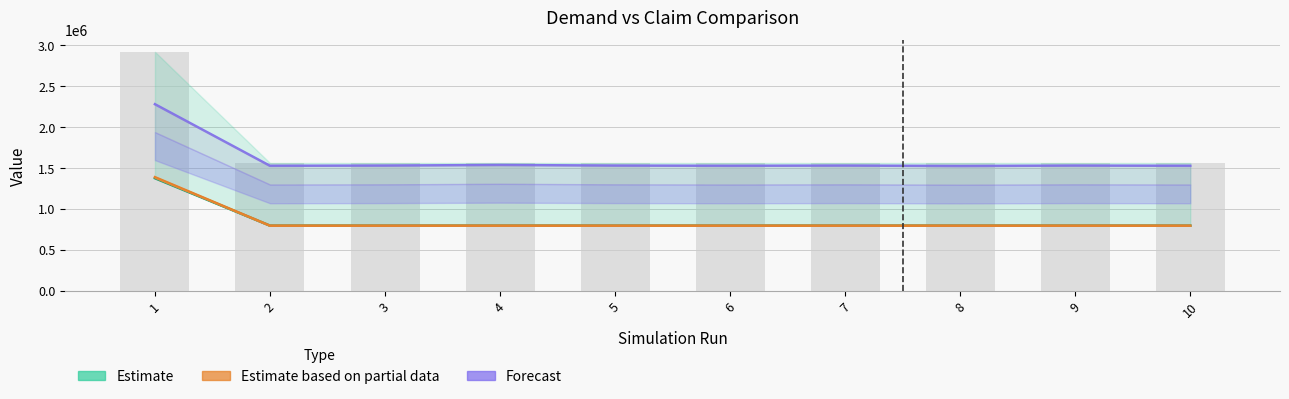

List the labels in order of value, largest first.

1, 2, 3, 4, 5, 6, 7, 8, 9, 10